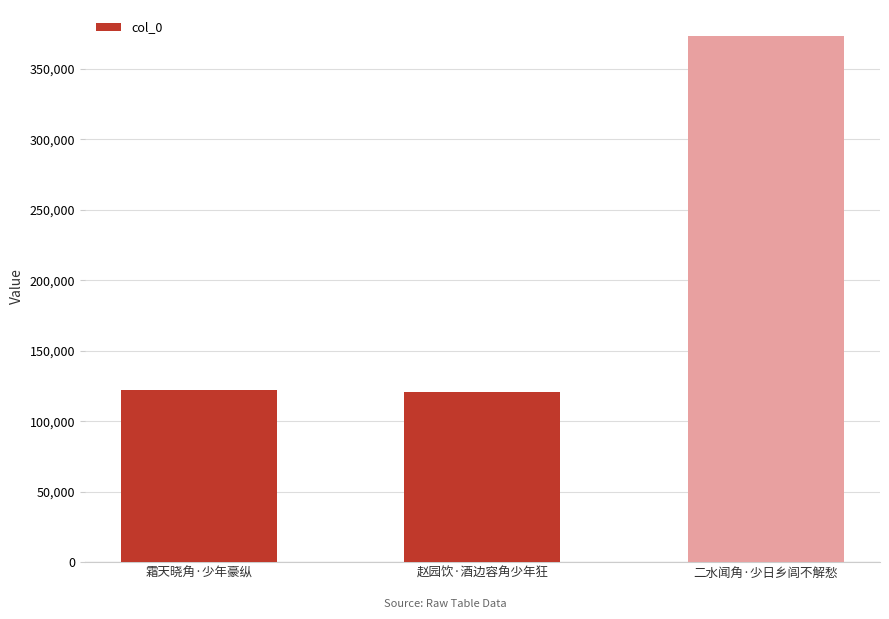

What is the difference between the maximum and minimum values?

252282